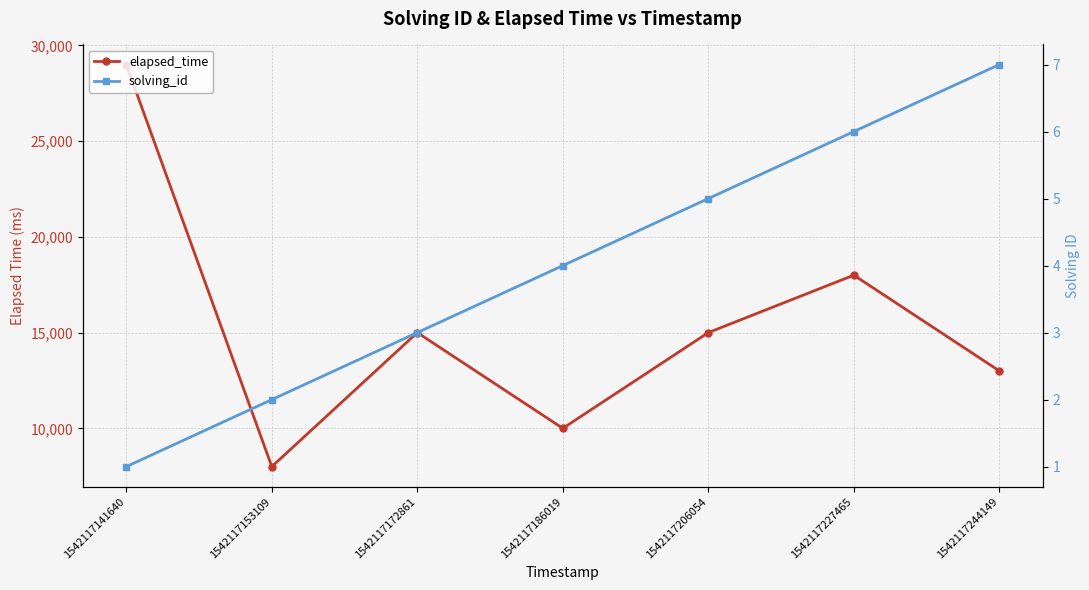

What is the lowest value of the elapsed_time series?

8000